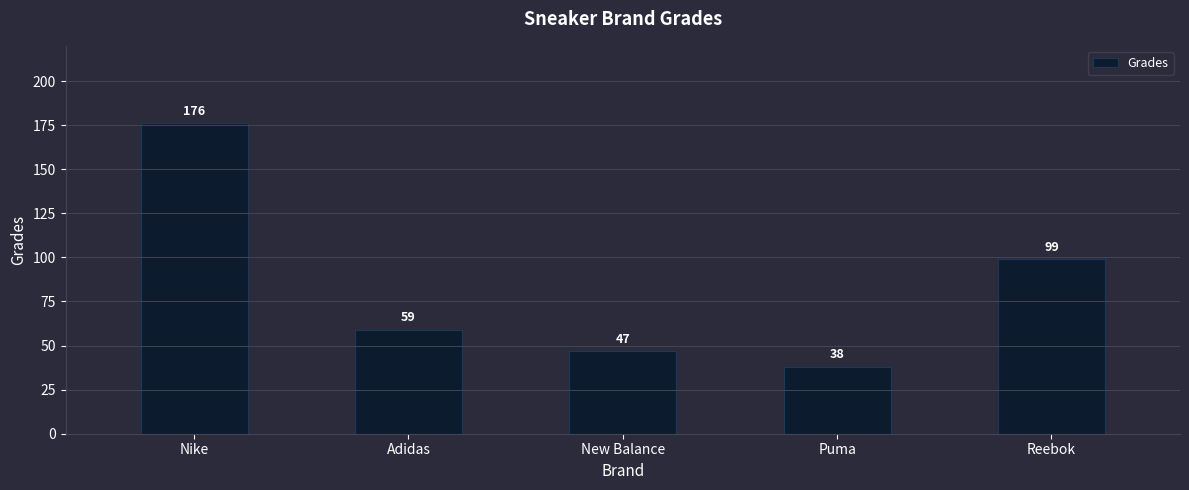

What is the label of the 1st bar from the left?

Nike